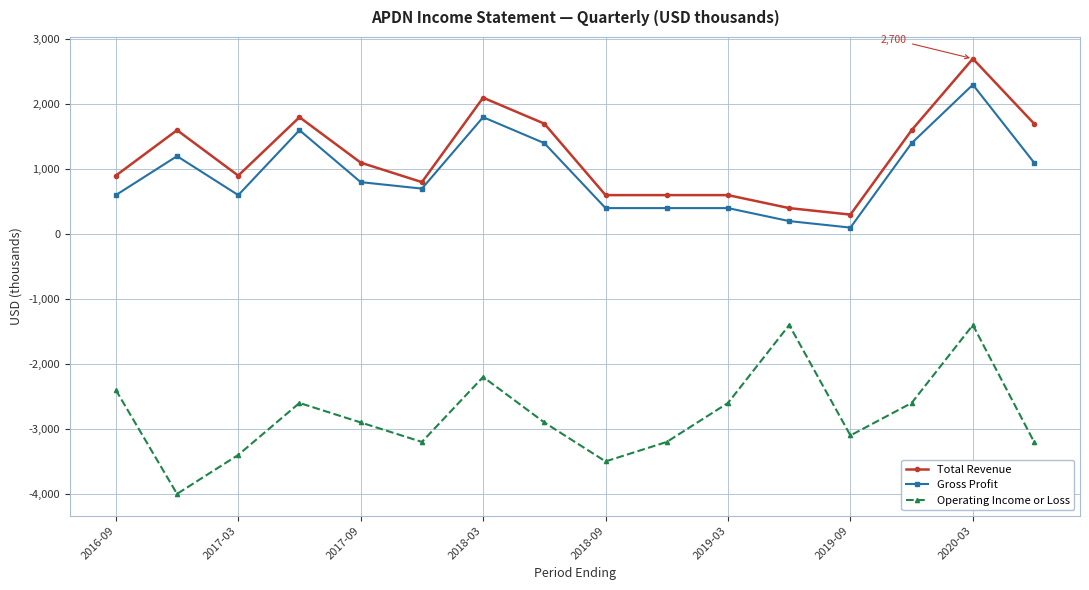

What is the smallest value displayed?

-4000